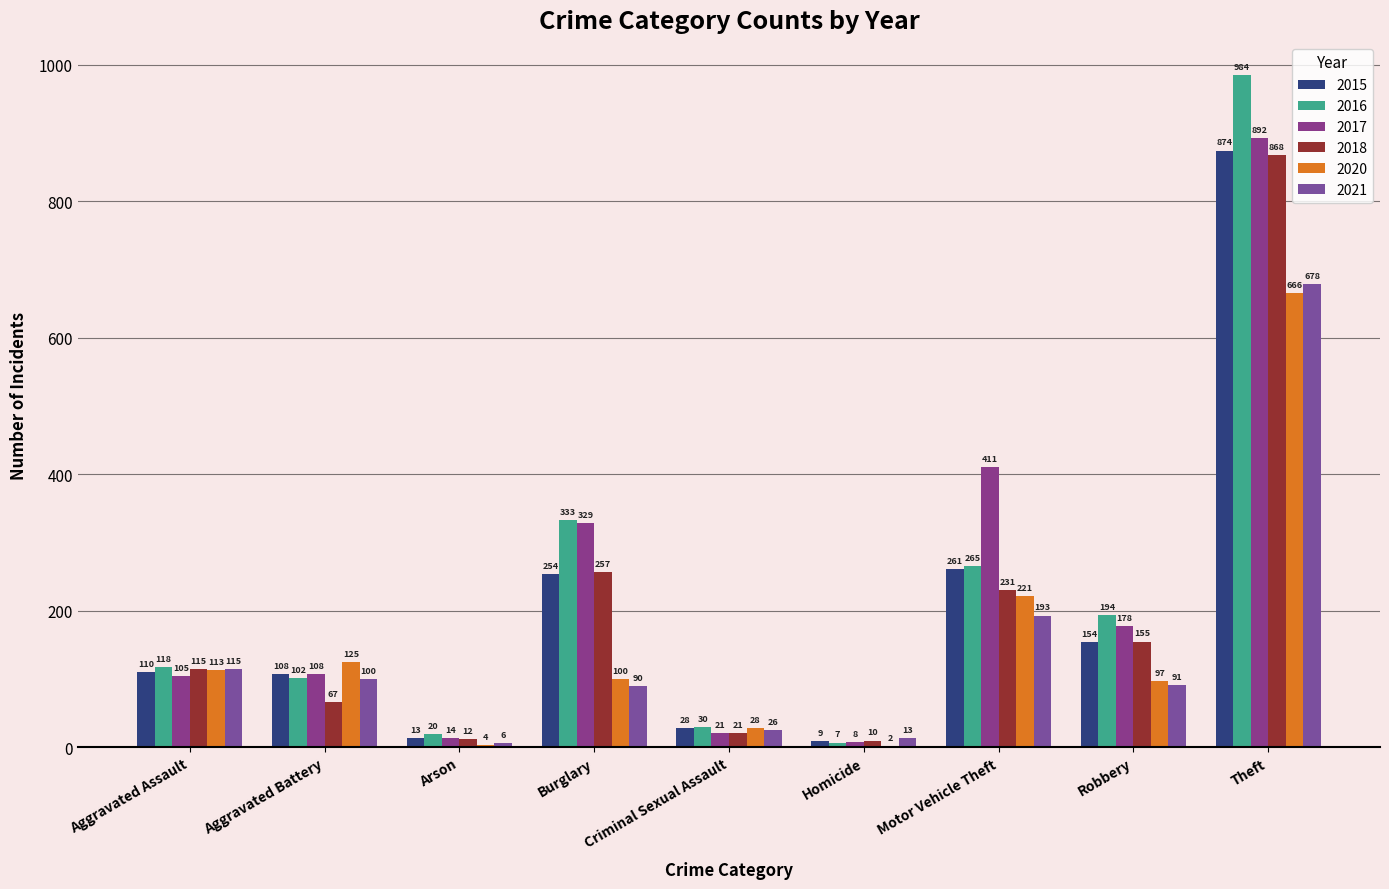

Is it true that 2017 equals 553 at Motor Vehicle Theft?

False